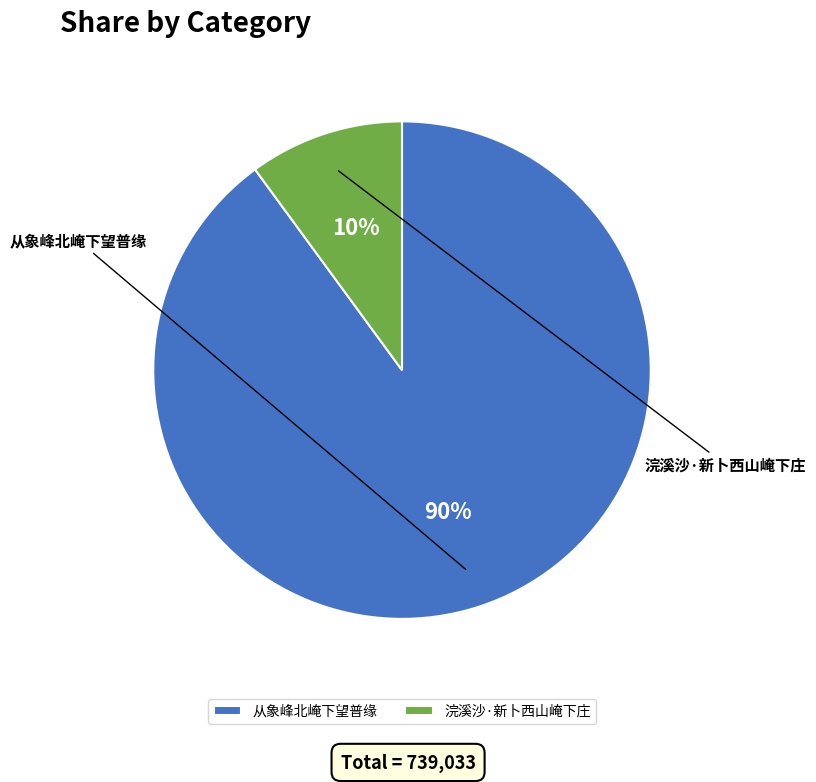

To the nearest percent, what is the difference between the 从象峰北崦下望普缘 and 浣溪沙·新卜西山崦下庄 slice percentages?

80%